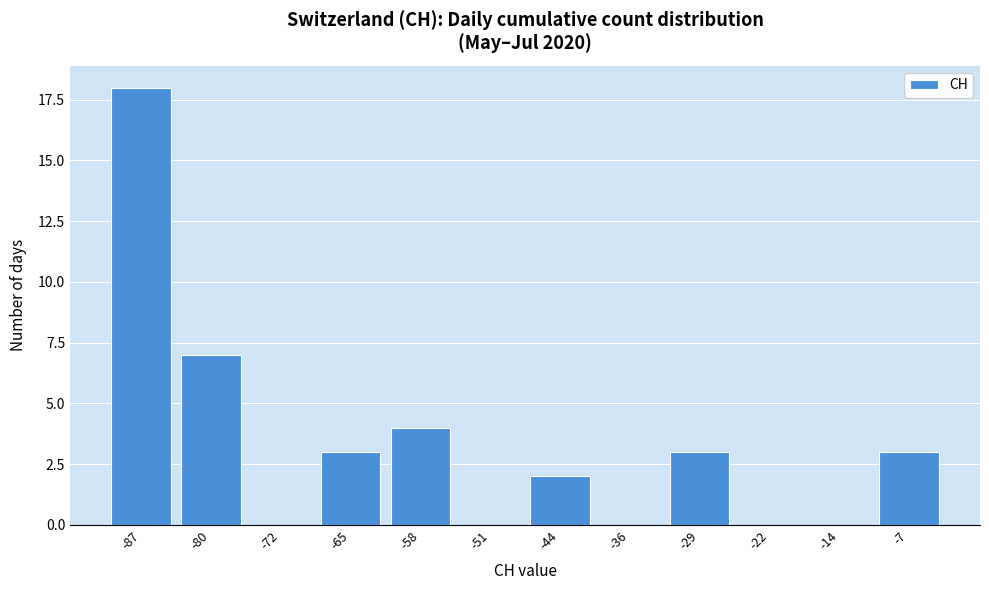

Reading left to right, list all the values displayed in this chart.

-87=18	-80=7	-72=0	-65=3	-58=4	-51=0	-44=2	-36=0	-29=3	-22=0	-14=0	-7=3